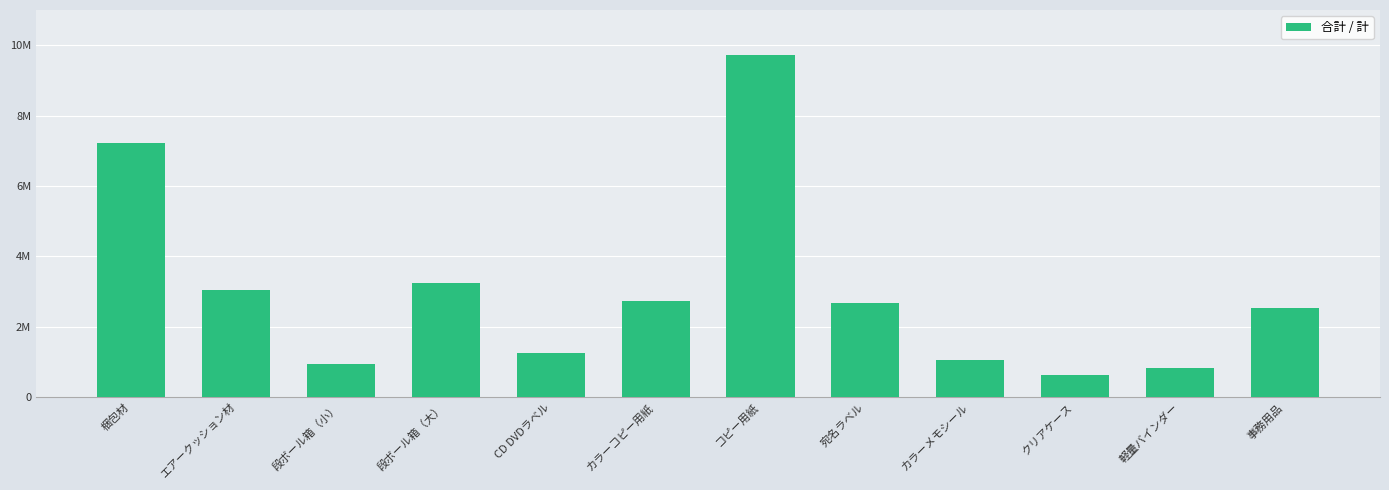

The chart shows a value of 9709000 at コピー用紙. True or false?

True